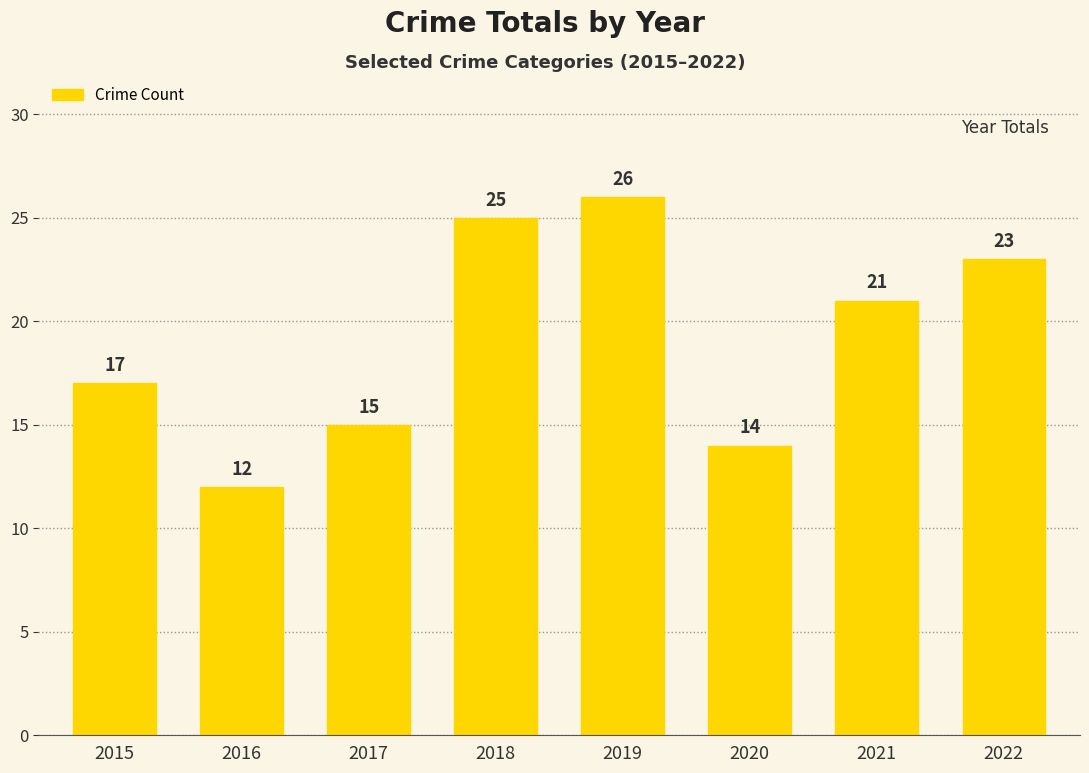

What is the smallest value displayed?

12